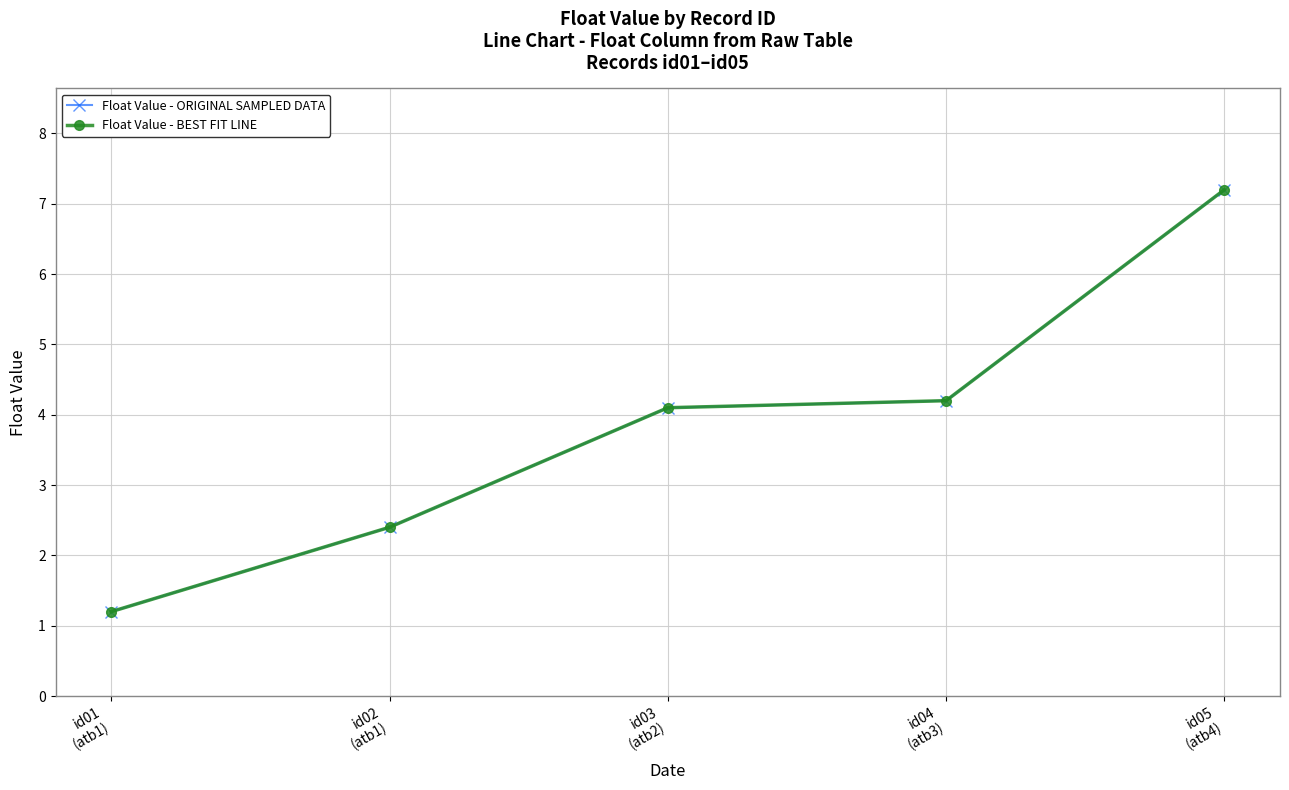

True or false: Float Value - ORIGINAL SAMPLED DATA and Float Value - BEST FIT LINE intersect in this chart.

False